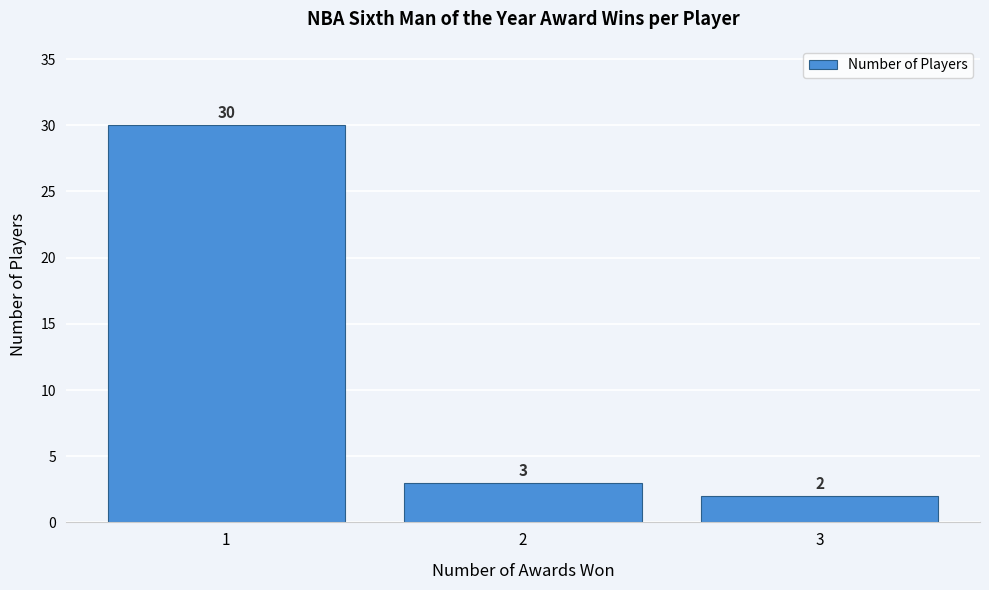

How tall is the bar that spans 2.5 to 3.5 on the x-axis?

2